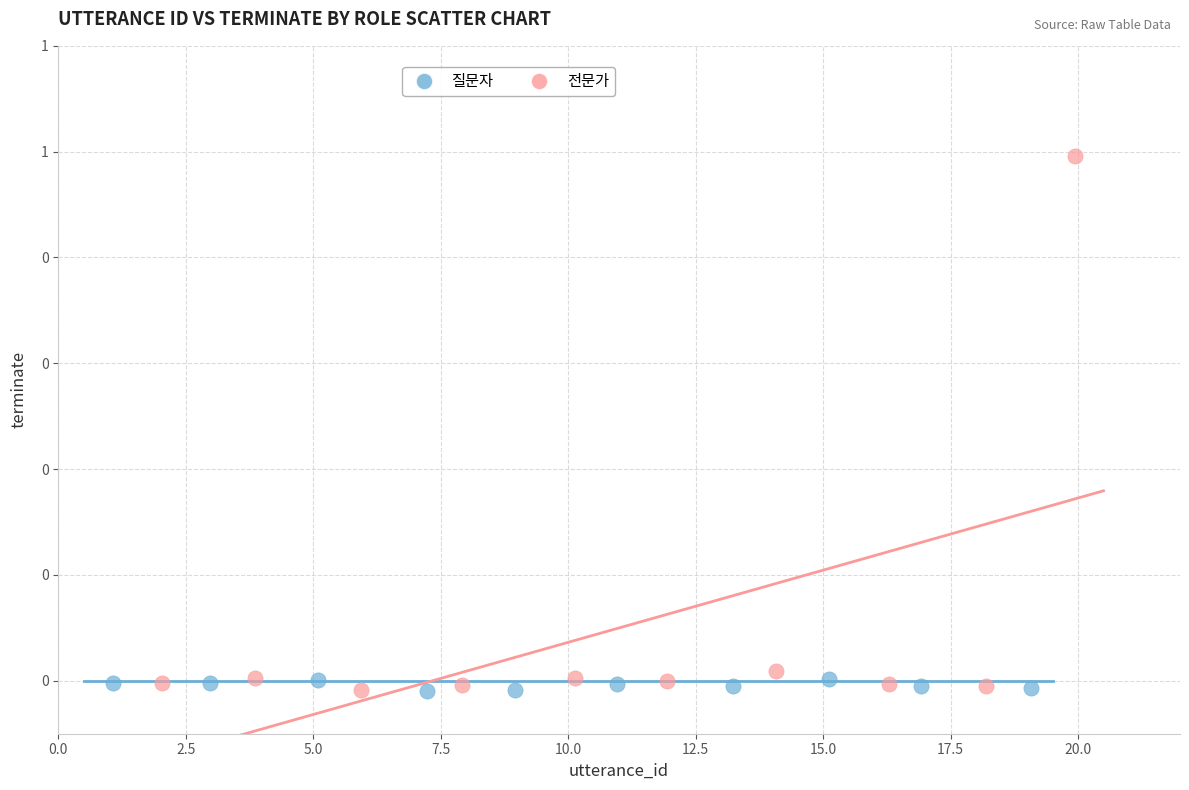

Which series contains the highest Y value?

전문가